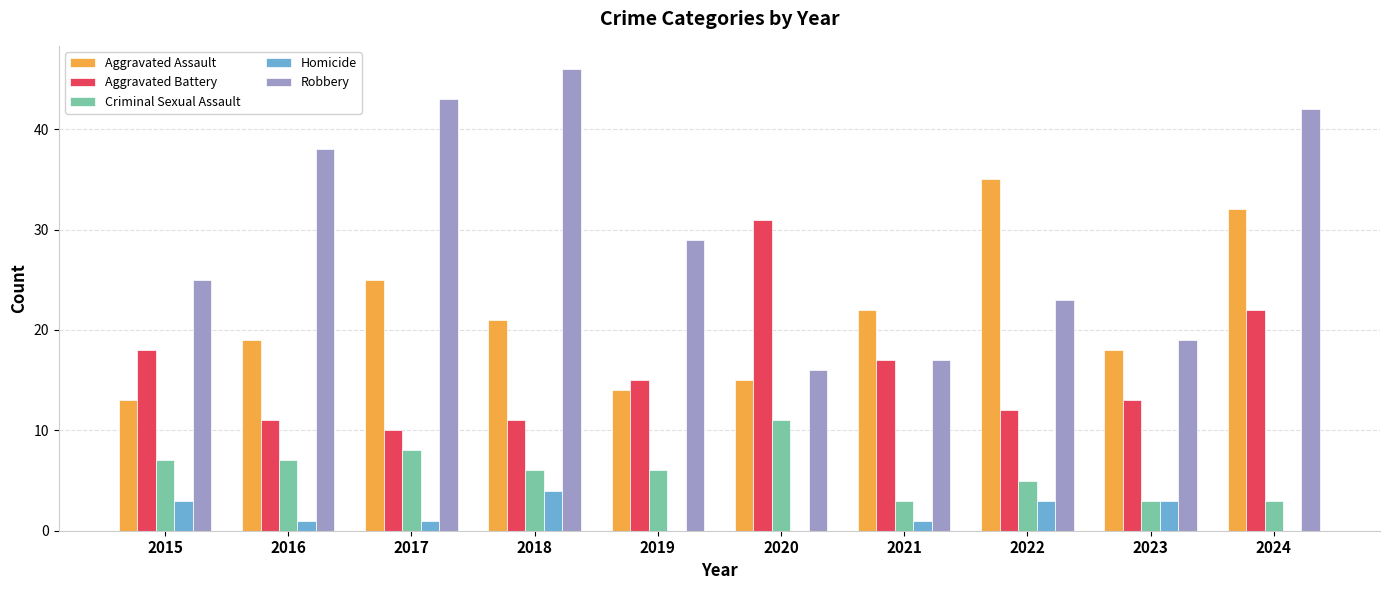

Which series has the largest total across all categories?

Robbery